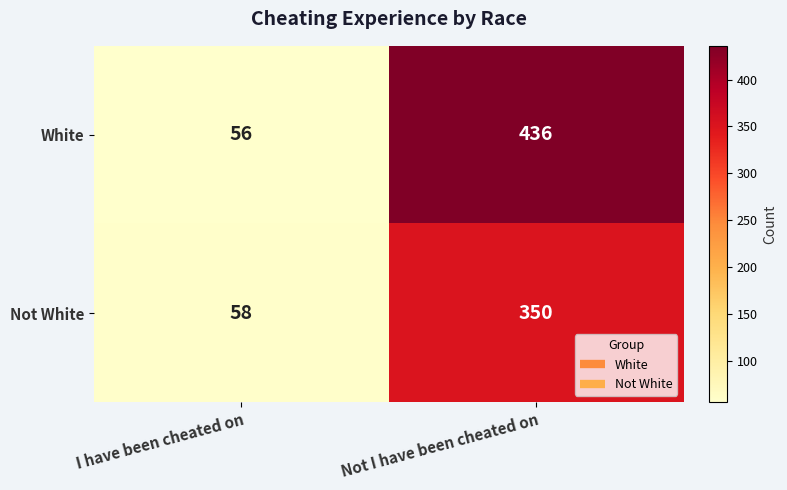

Which series has the largest total across all categories?

White